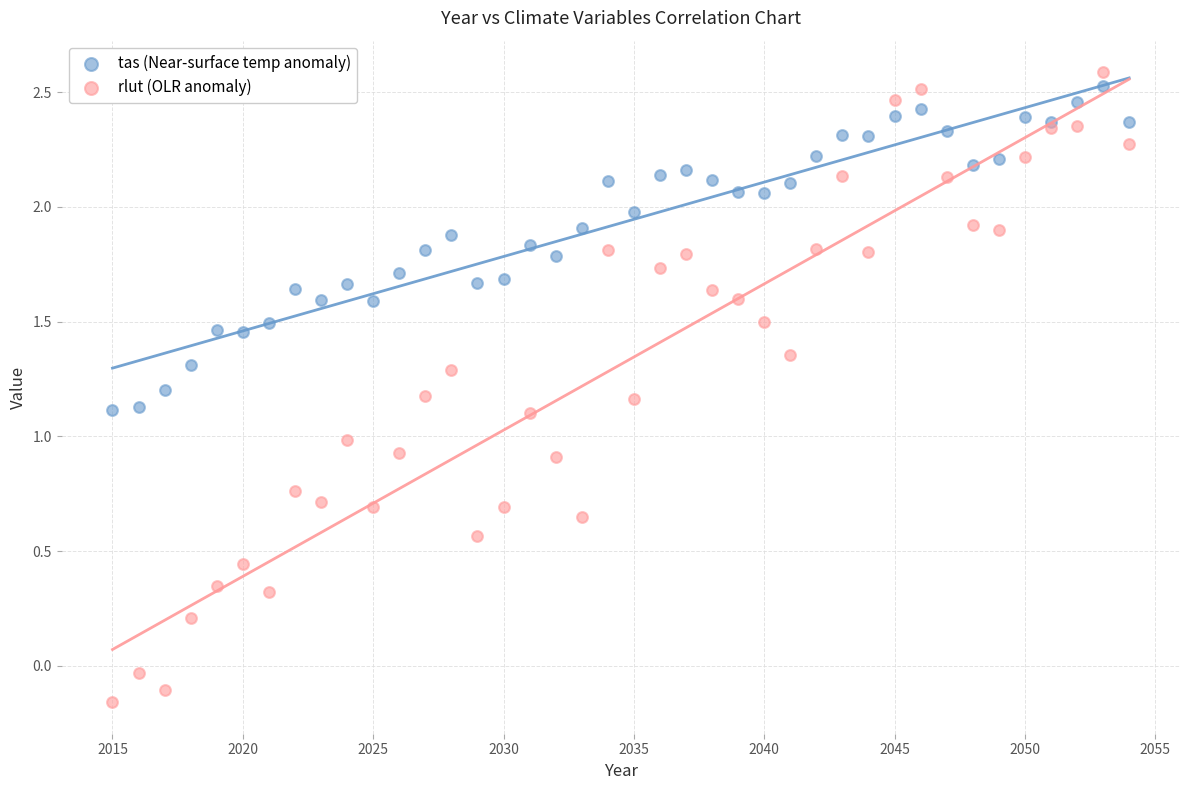

Which series has the widest spread of Y values?

rlut (OLR anomaly)